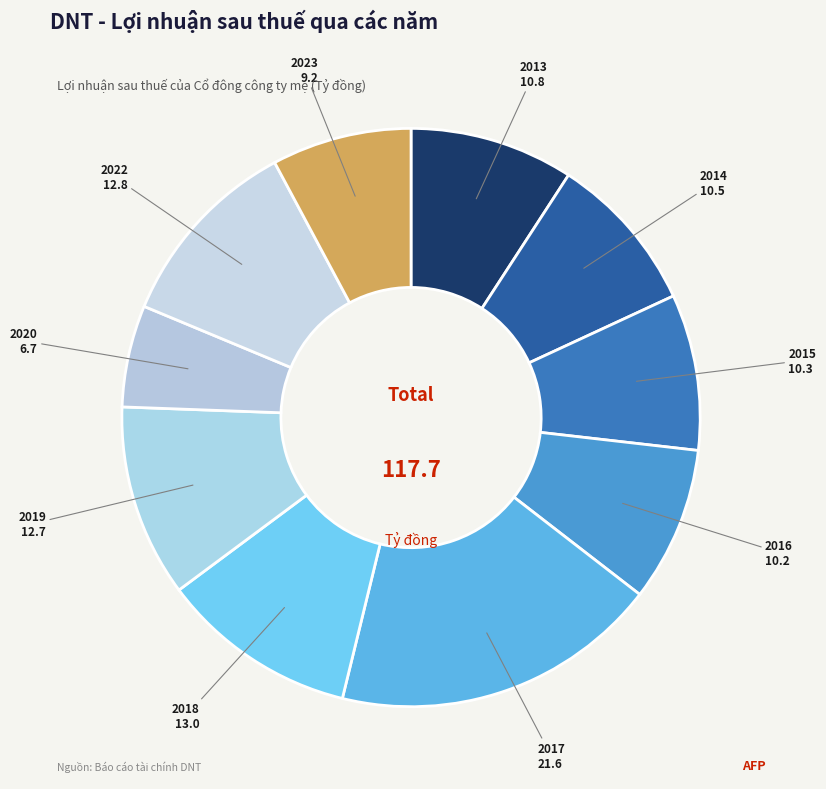

Which category has the biggest portion of the pie?

2017